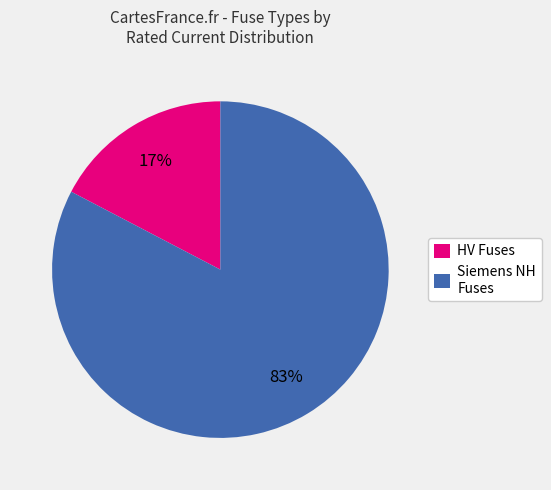

What is the smallest slice in the pie chart?

HV Fuses